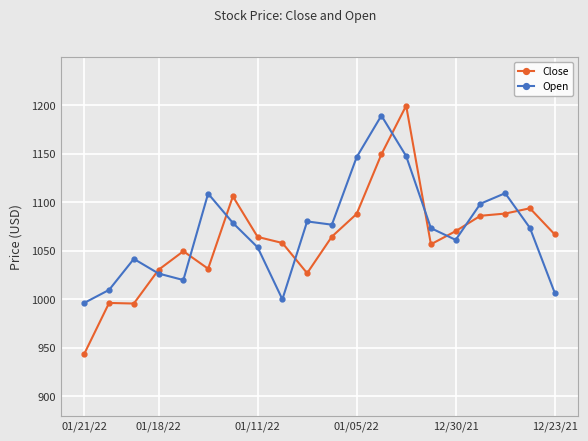

How many lines are shown in the chart?

2